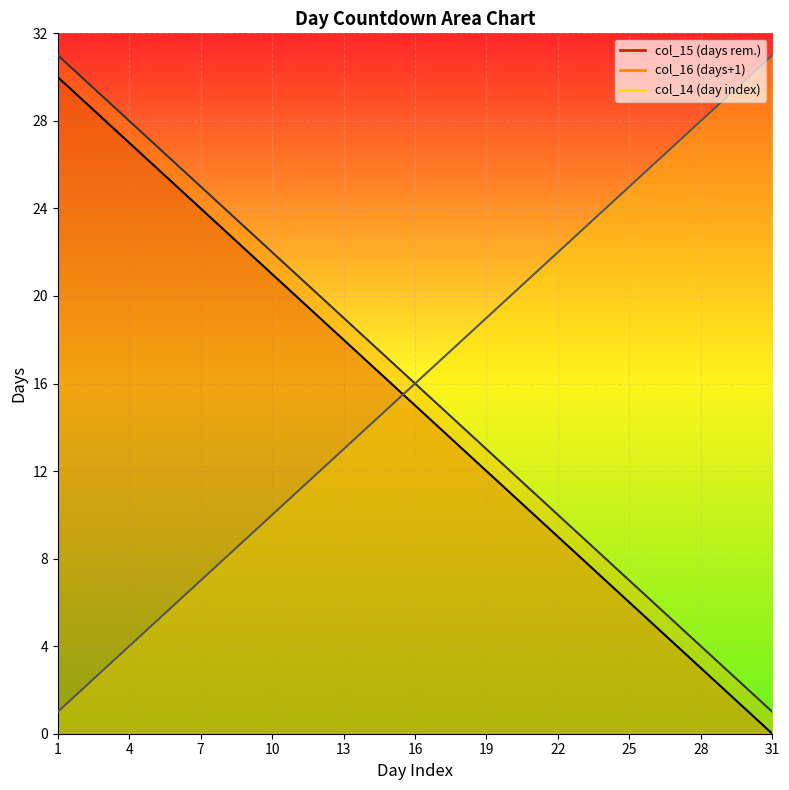

At which label does col_16 first exceed 16?

1